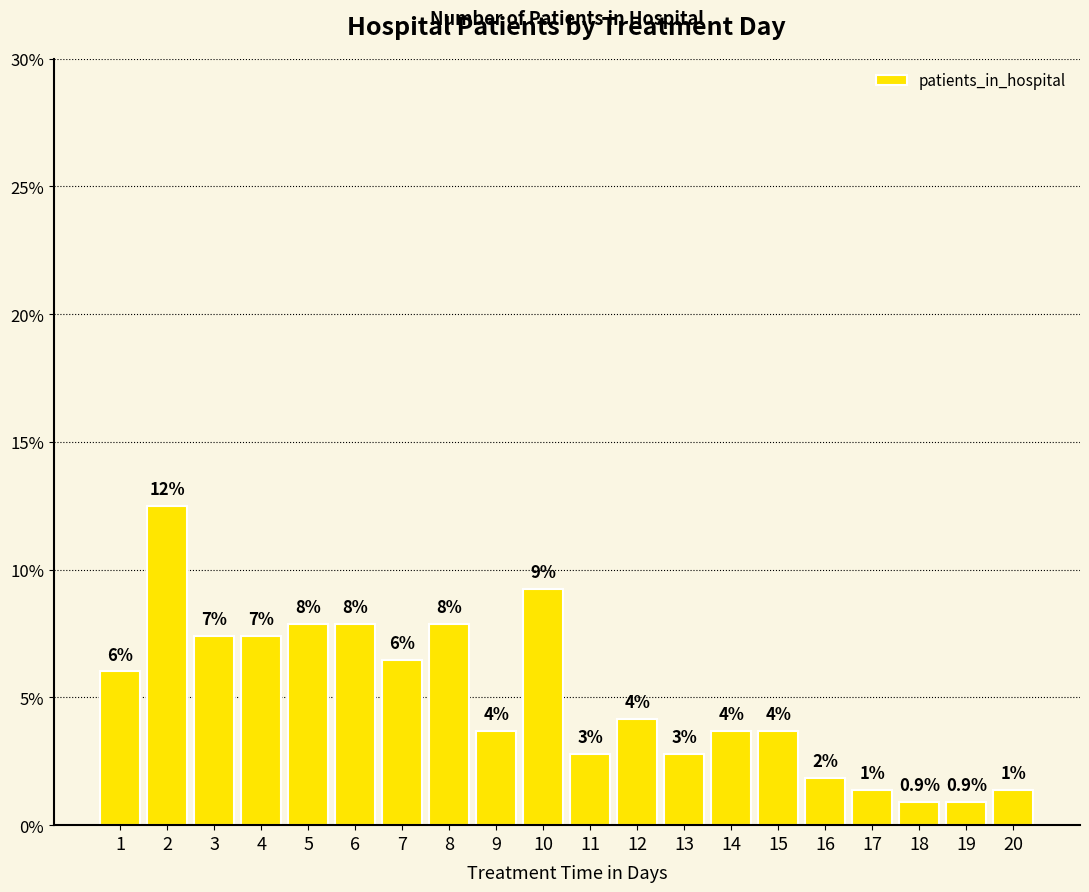

How many bars are there in total?

20